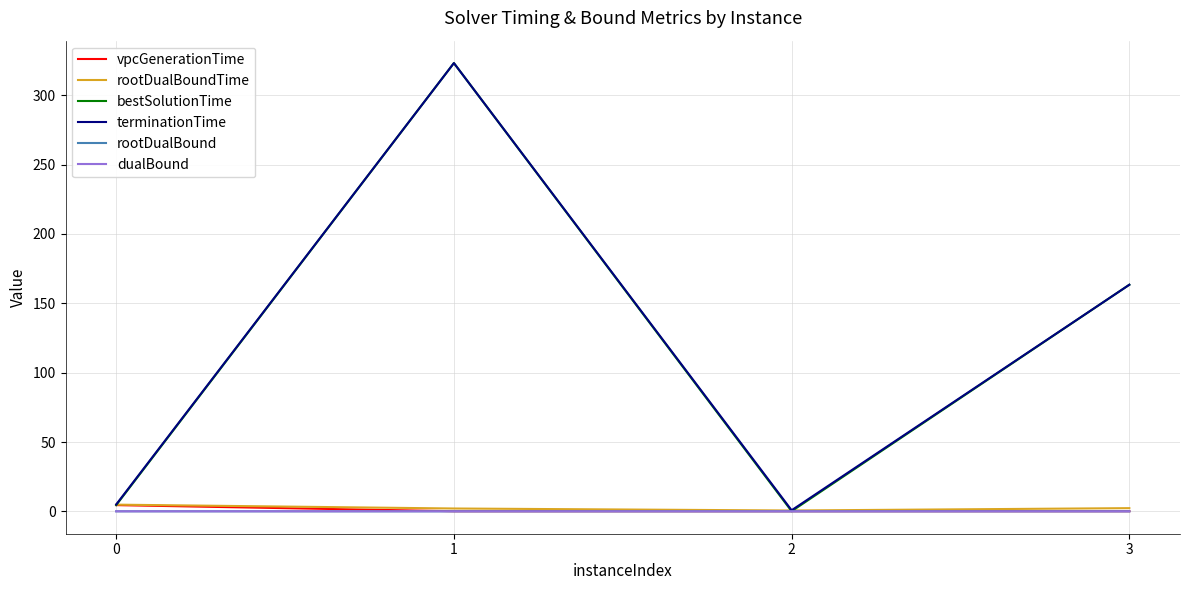

Which series has the widest spread of values?

bestSolutionTime